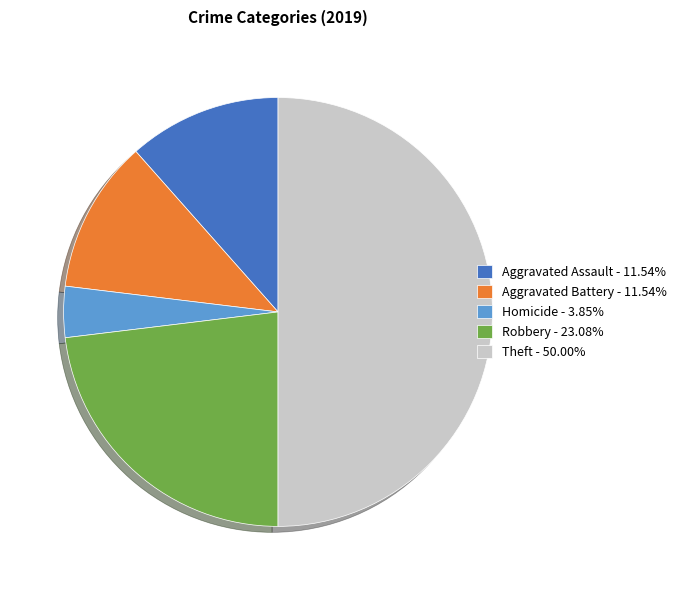

Does Aggravated Battery - 11.54% account for over 50% of the chart?

No